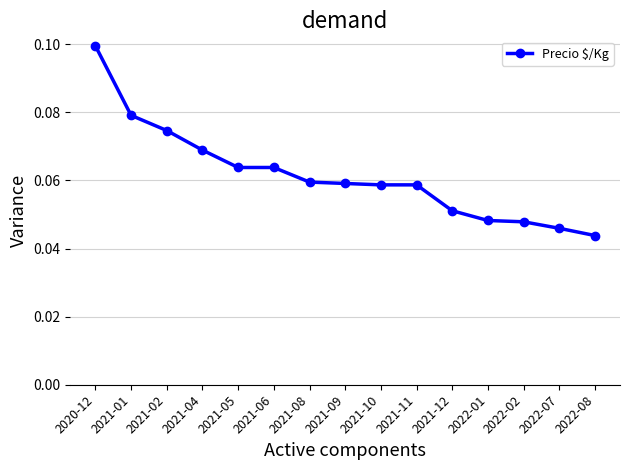

What position from the right is 2021-10?

7